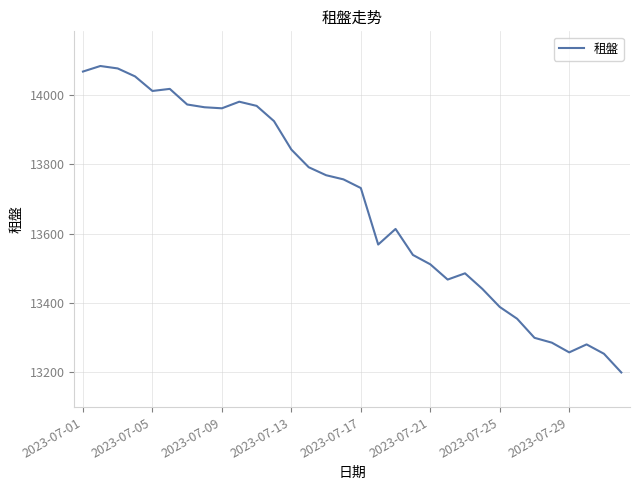

True or false: the data has more than 0 interior local peaks.

True